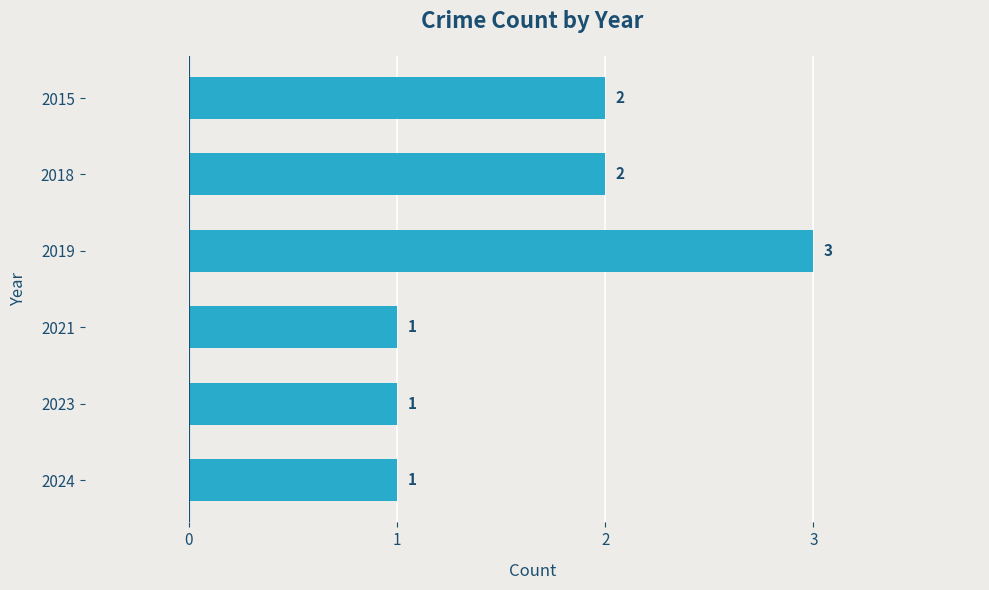

How many values are between 1 and 2?

5